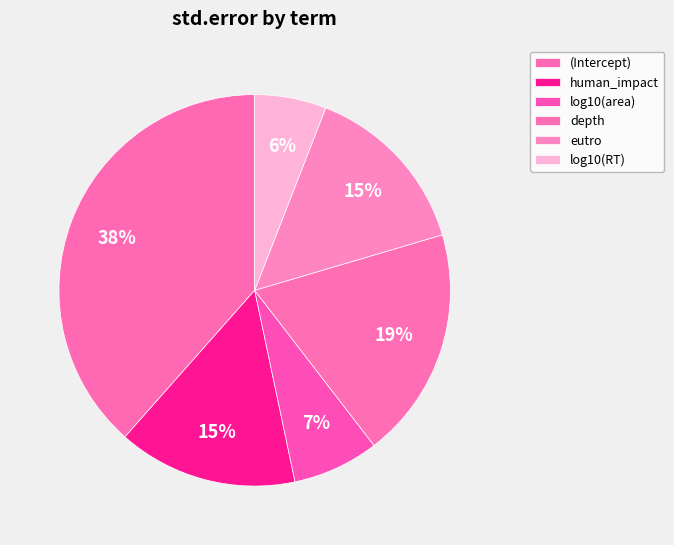

To the nearest percent, what is the average slice percentage?

17%